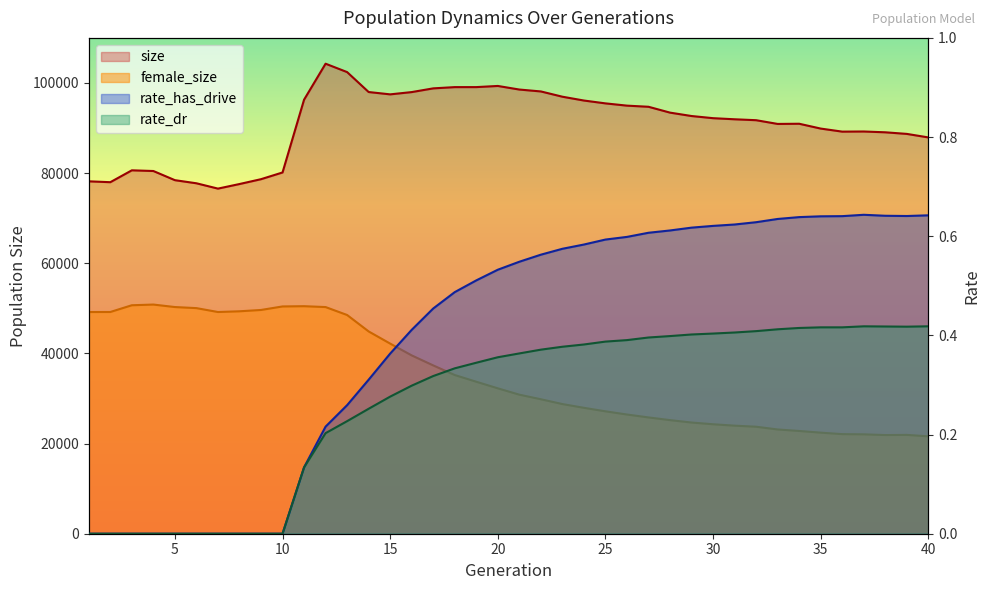

Rank the categories by rate_has_drive value from highest to lowest.

37, 40, 38, 39, 36, 35, 34, 33, 32, 31, 30, 29, 28, 27, 26, 25, 24, 23, 22, 21, 20, 19, 18, 17, 16, 15, 14, 13, 12, 11, 1, 2, 3, 4, 5, 6, 7, 8, 9, 10